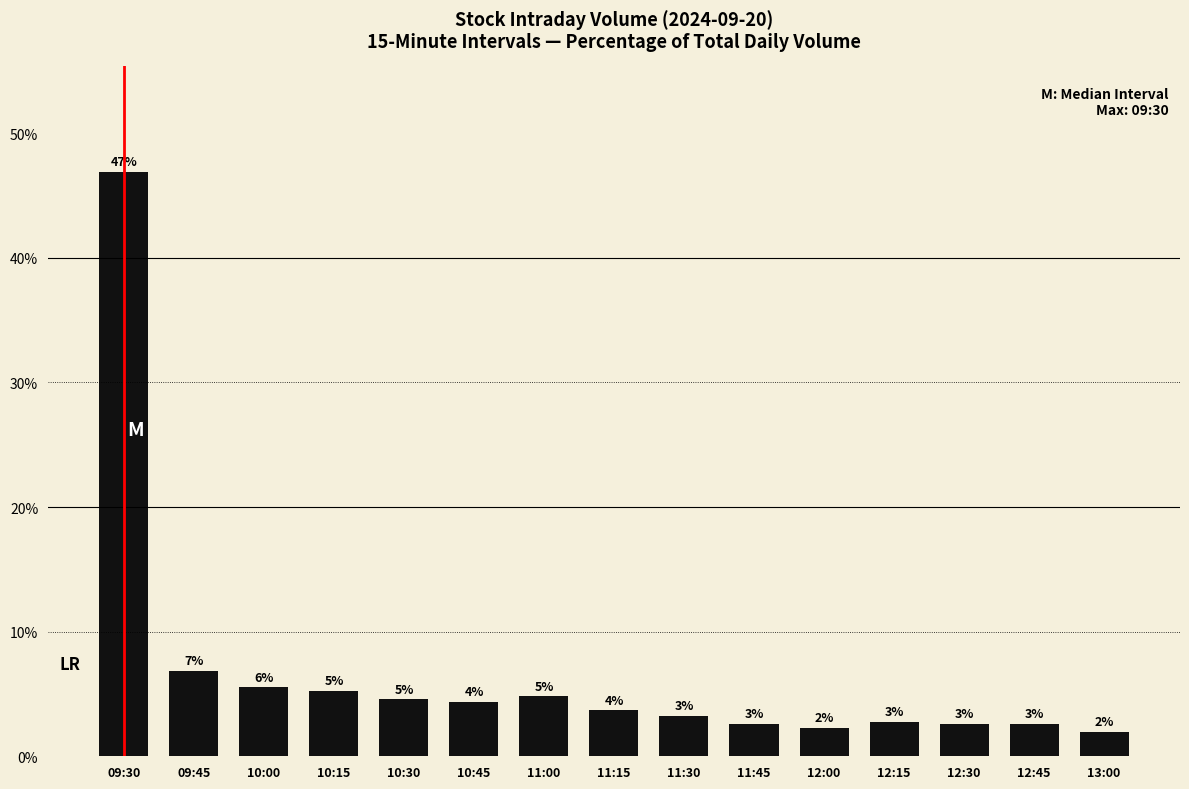

What position from the left is 09:45?

2